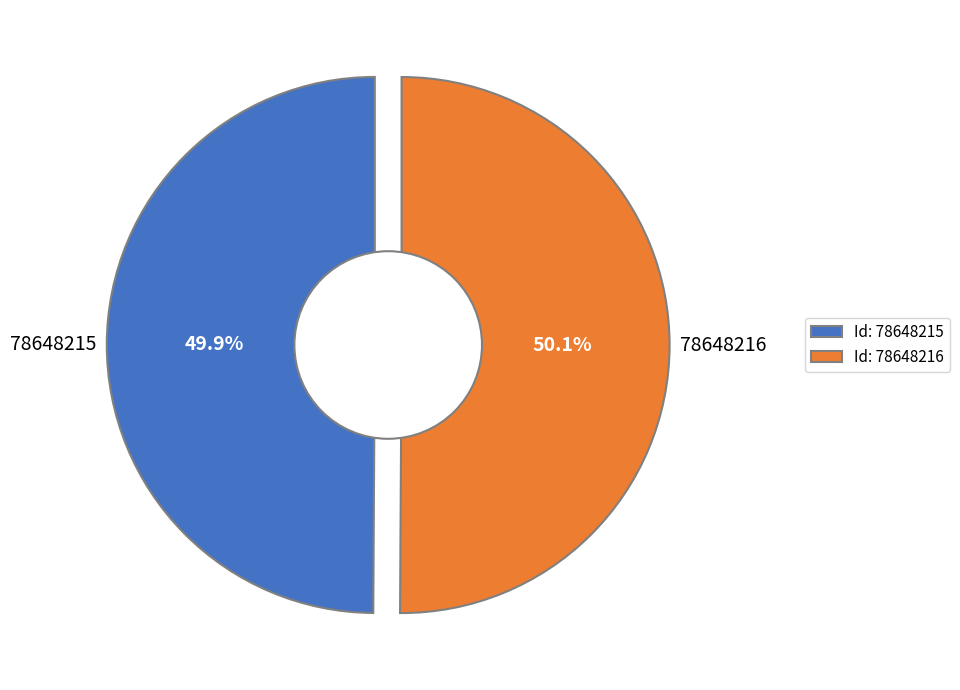

Is it true that 78648216 is 43% of the pie?

False